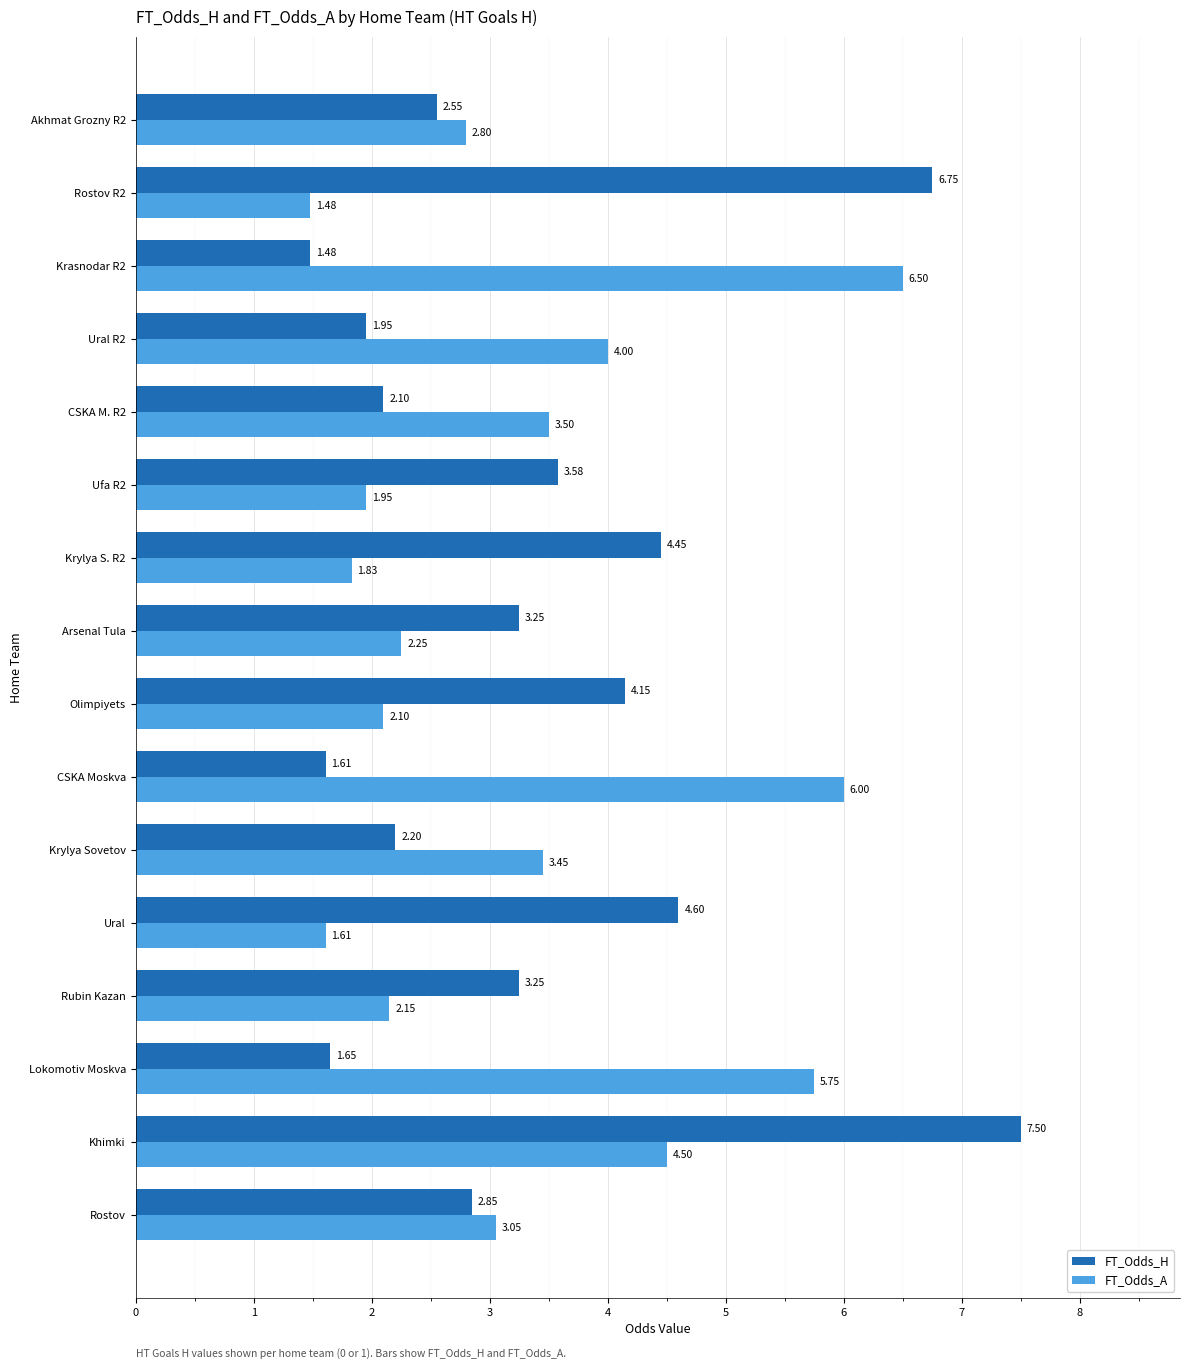

Which series has the largest range (max minus min)?

FT_Odds_H